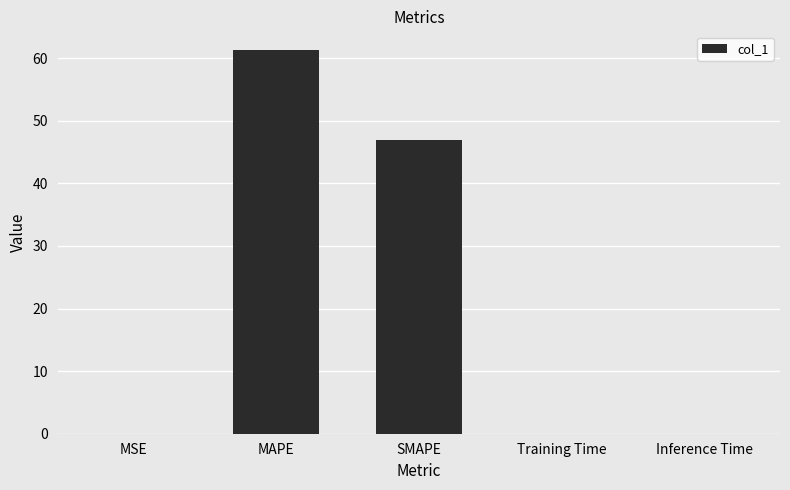

Which category has the highest value across all series?

MAPE